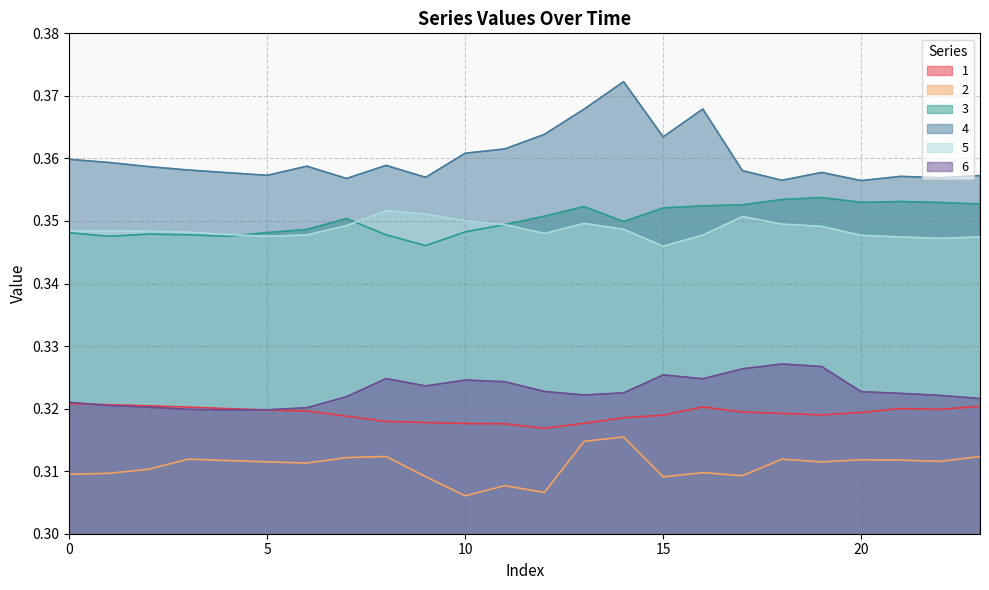

Does the chart have visible grid lines?

Yes